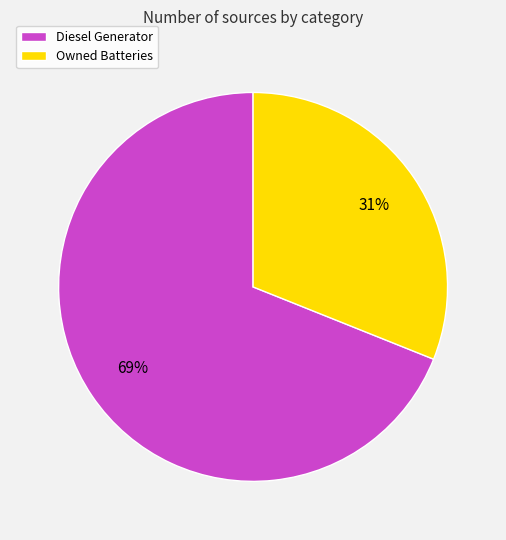

Rank the categories by value from highest to lowest.

Diesel Generator, Owned Batteries